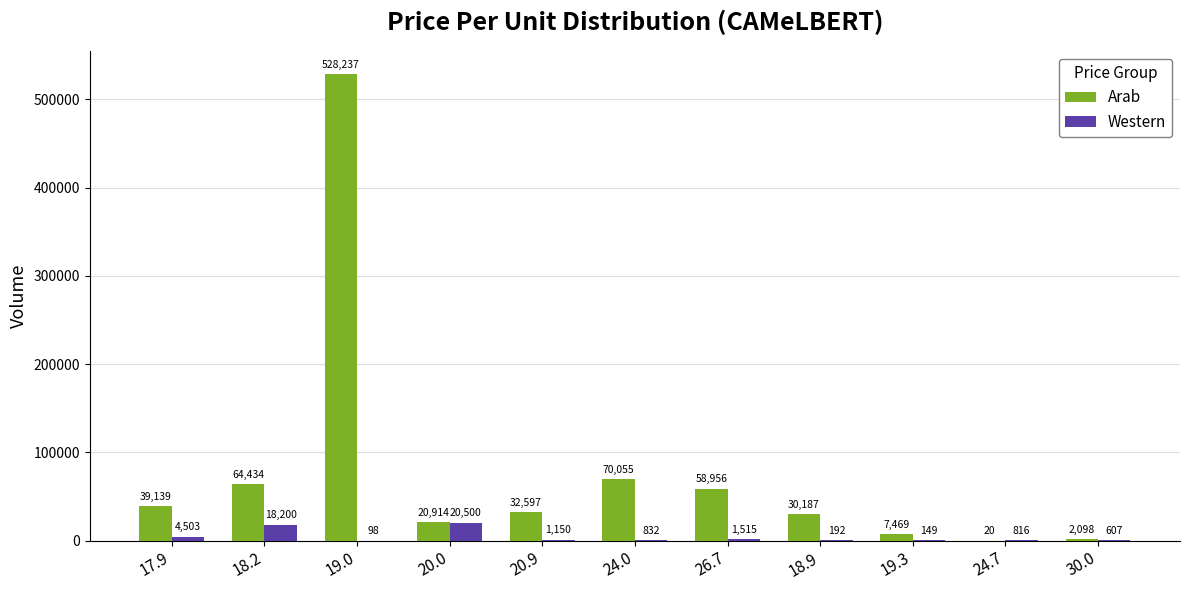

Are the bars grouped side by side (vs. stacked)?

Yes